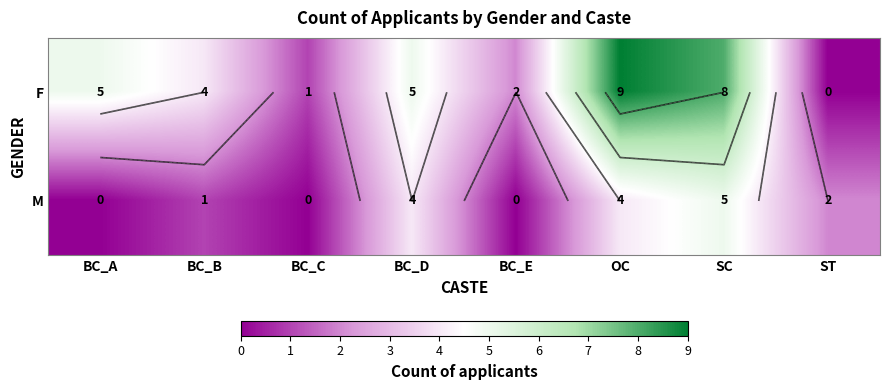

The F series shows 1 at BC_E. True or false?

False